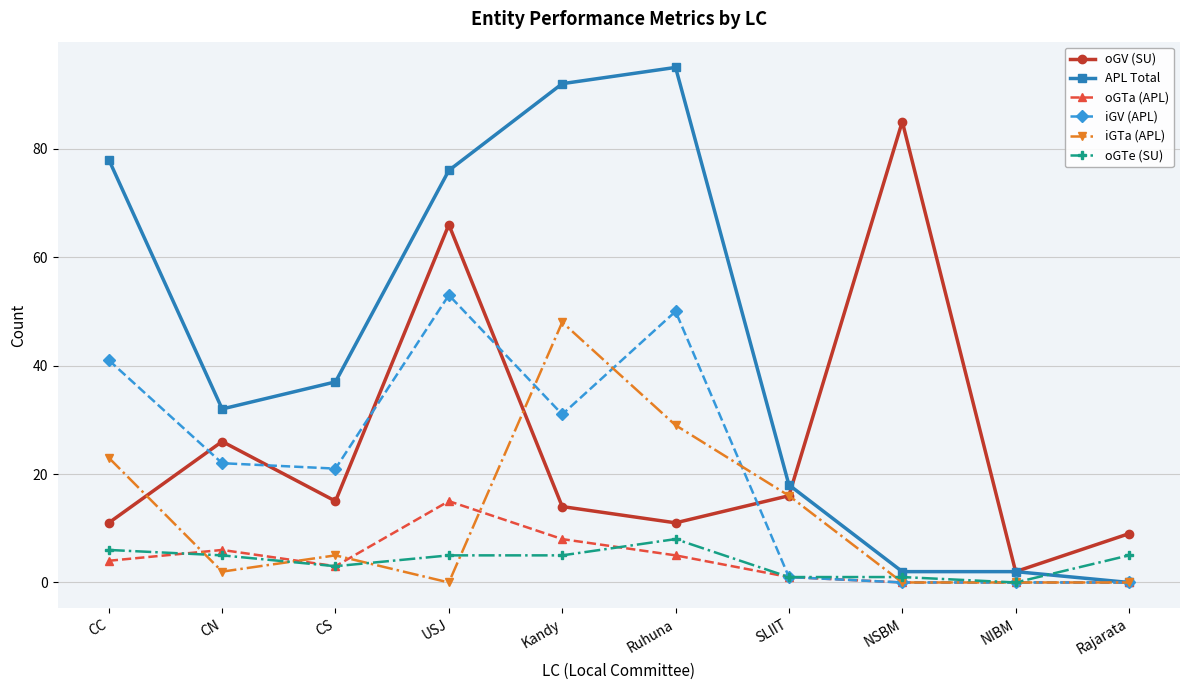

Which category has the lowest value in the APL Total series?

Rajarata